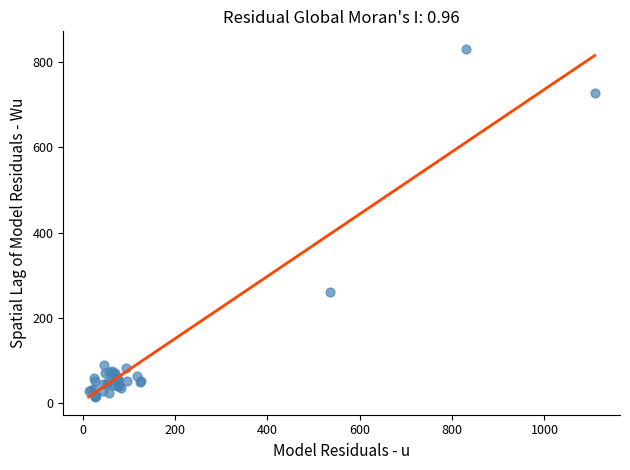

What Y value in the scatter plot is closest to 422?

259.6